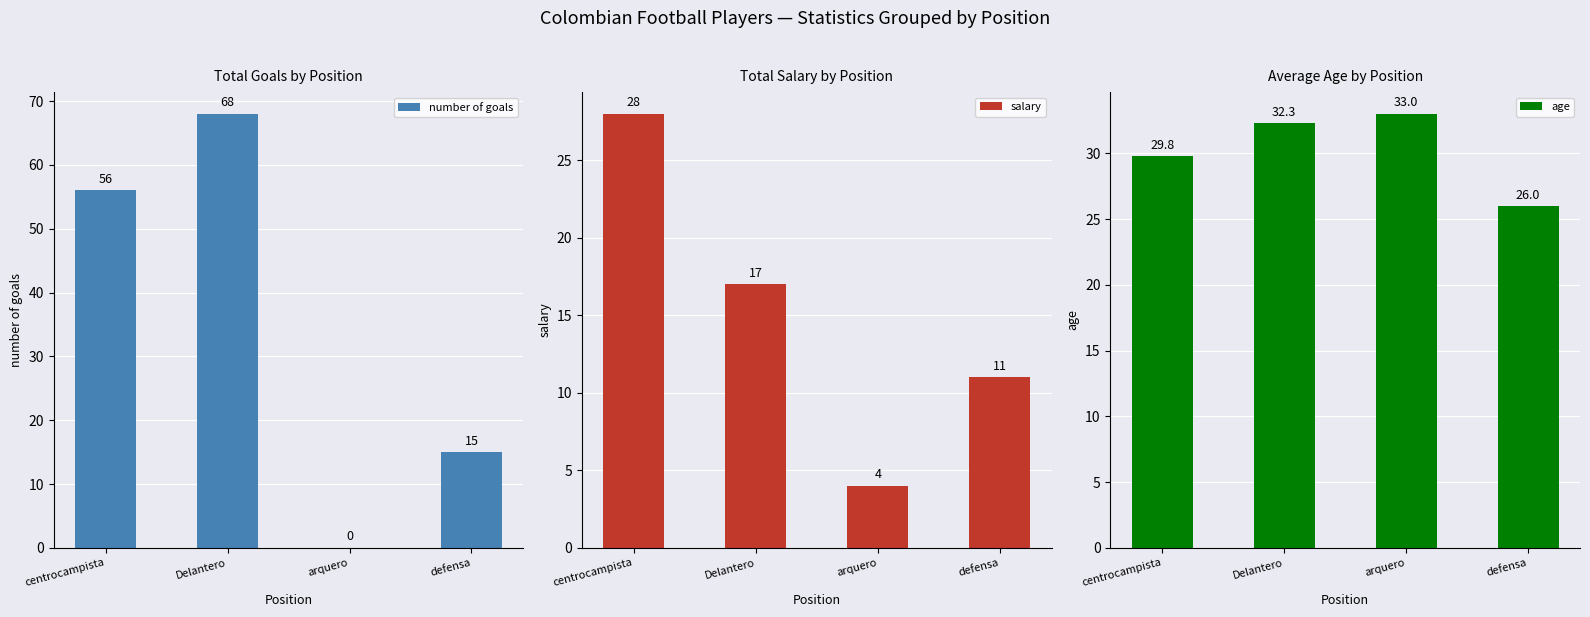

Reading left to right, list all the values displayed in this chart.

number of goals: 56.0	68.0	0.0	15.0
salary: 28.0	17.0	4.0	11.0
age: 29.8	32.3	33.0	26.0